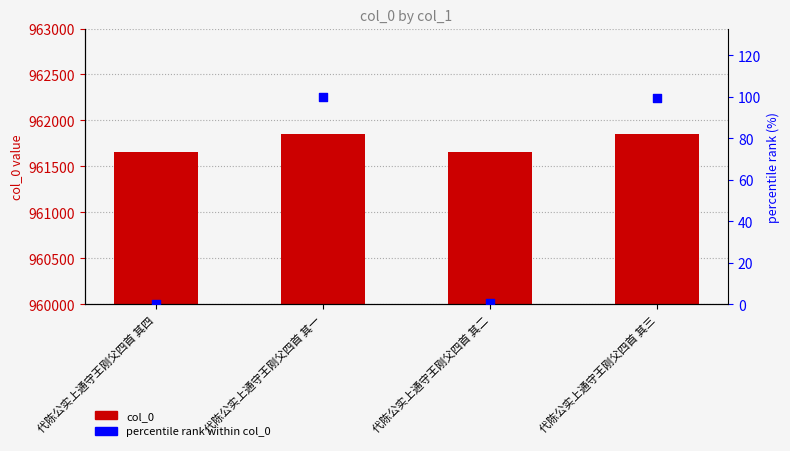

Is the value of percentile rank within col_0 at 代陈公实上通守王刚父四首 其一 greater than the value of col_0 at 代陈公实上通守王刚父四首 其四?

No